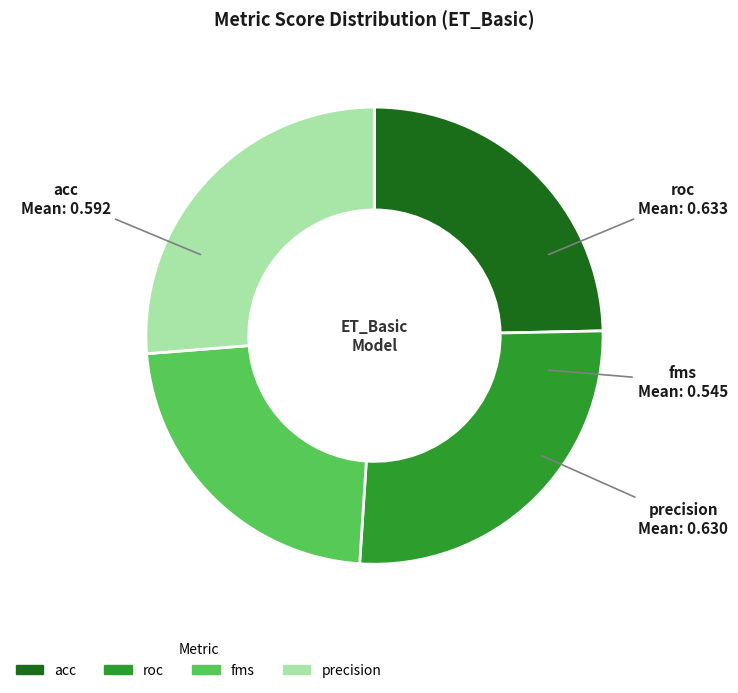

Is there a majority slice in this chart?

No